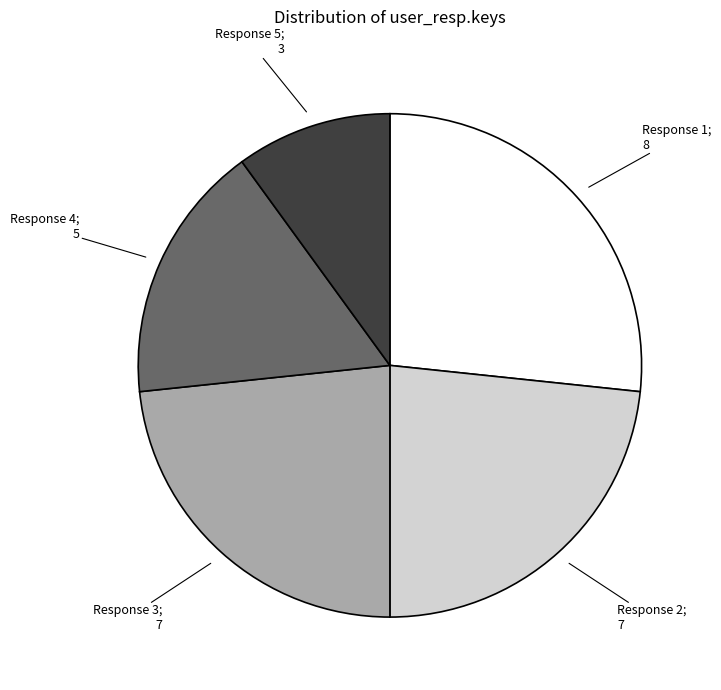

Is there a majority slice in this chart?

No